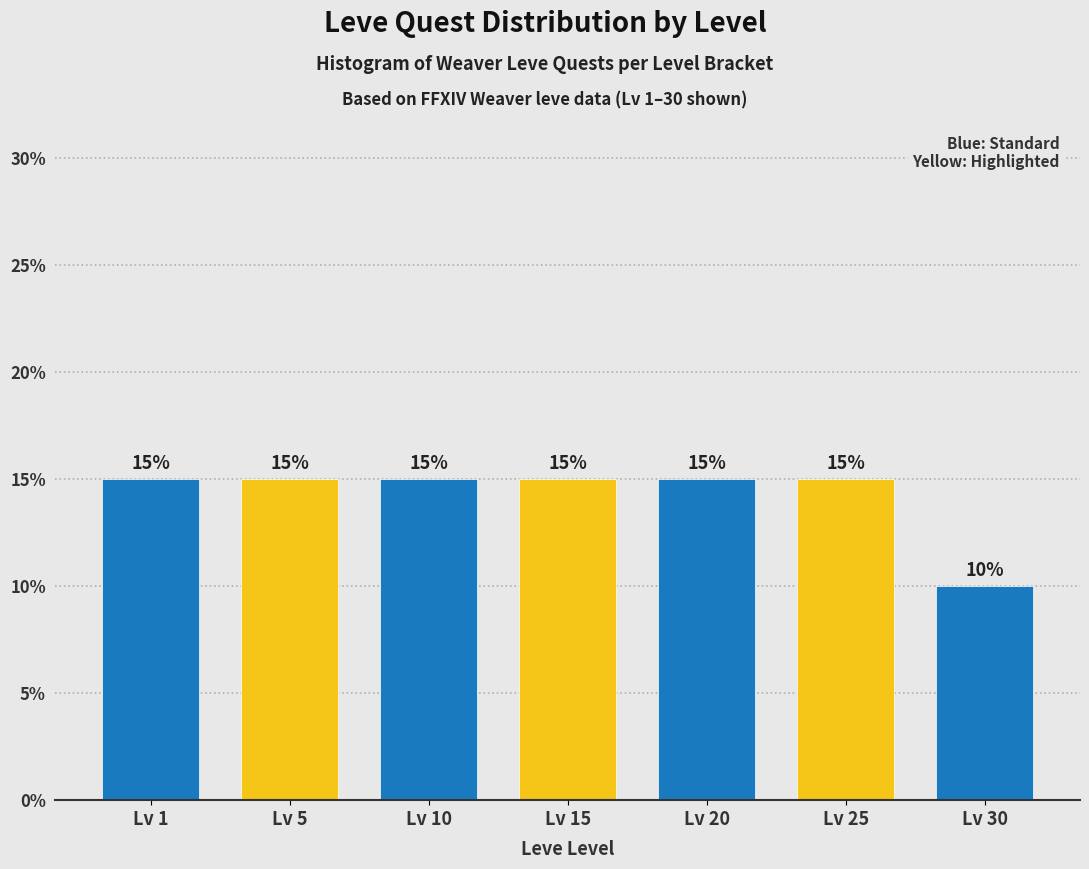

Reading right to left, list all the values displayed in this chart.

Lv 30=10	Lv 25=15	Lv 20=15	Lv 15=15	Lv 10=15	Lv 5=15	Lv 1=15